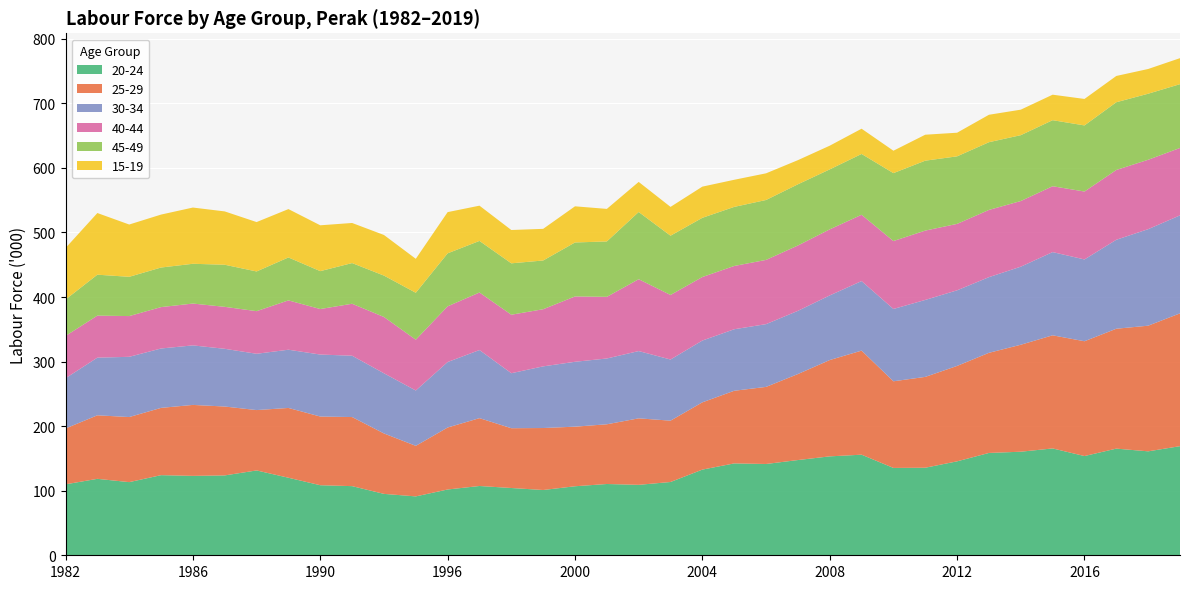

What is the maximum value for 20-24?

169.0